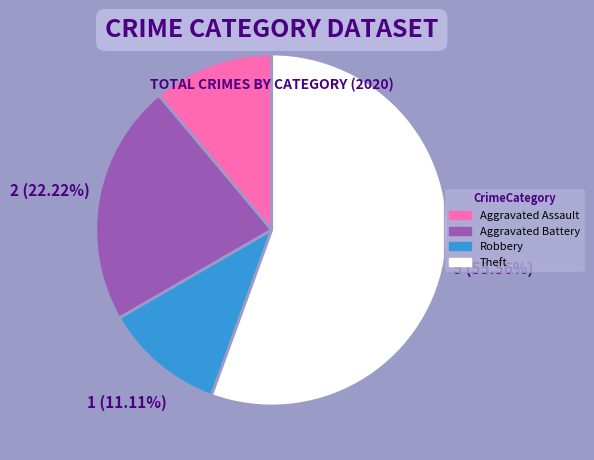

How many slices are in this pie chart?

4